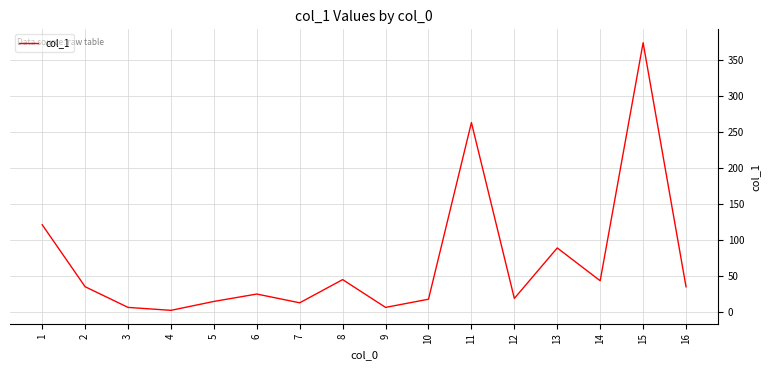

The chart shows a value of 31.4 at 10. True or false?

False